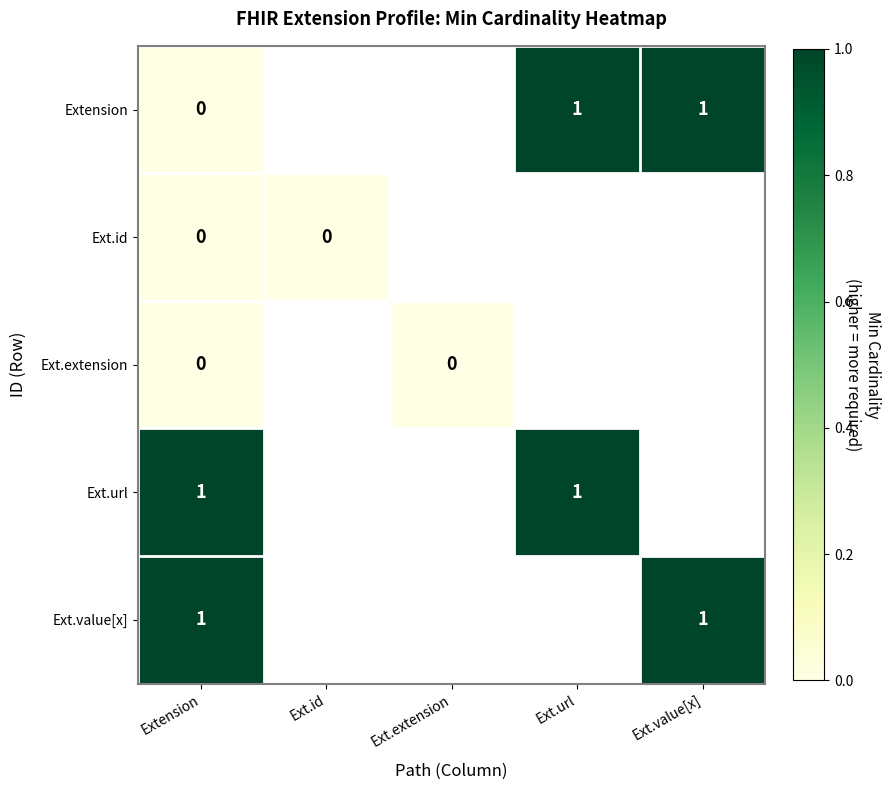

At how many categories does at least one series exceed 0?

3